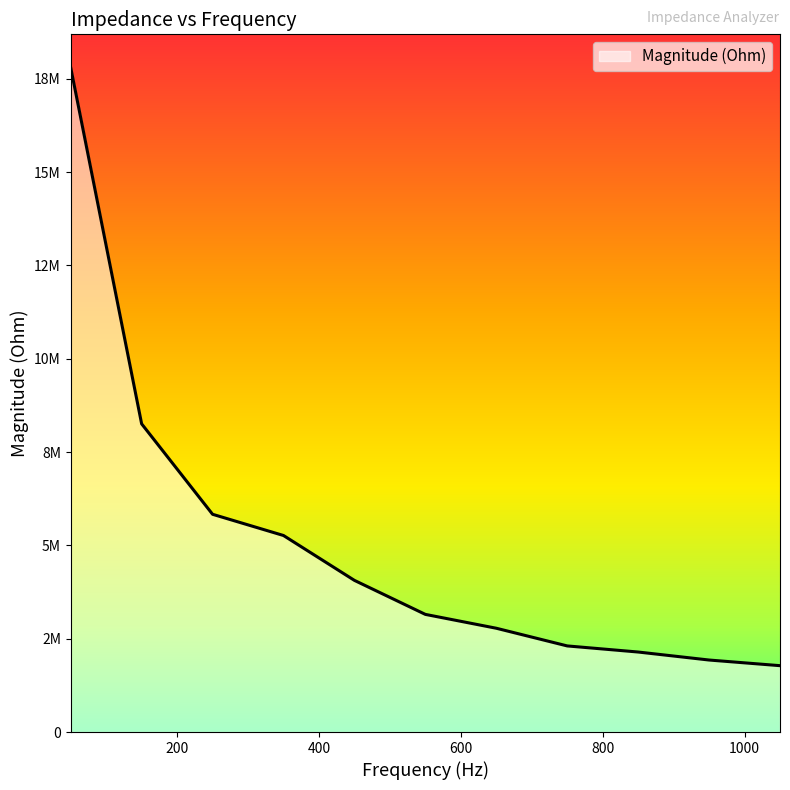

True or false: the data has more than 1 interior local peaks.

False